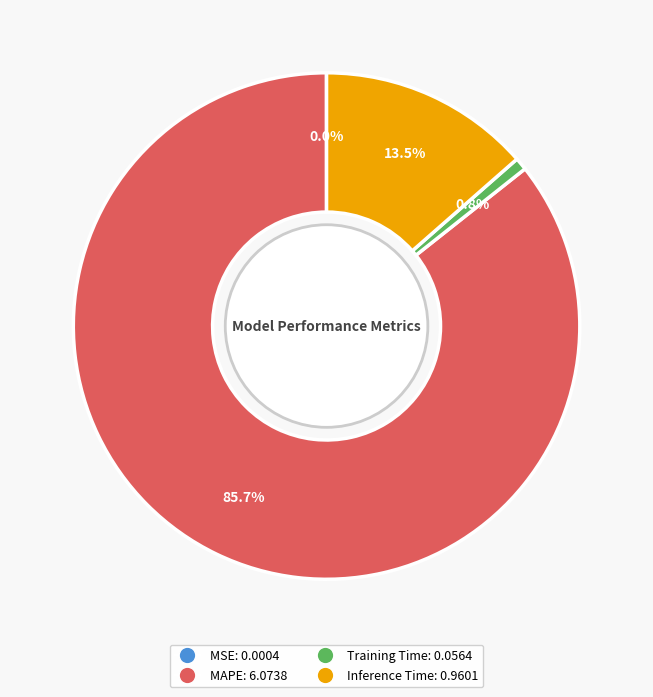

Does any single category account for the majority?

Yes